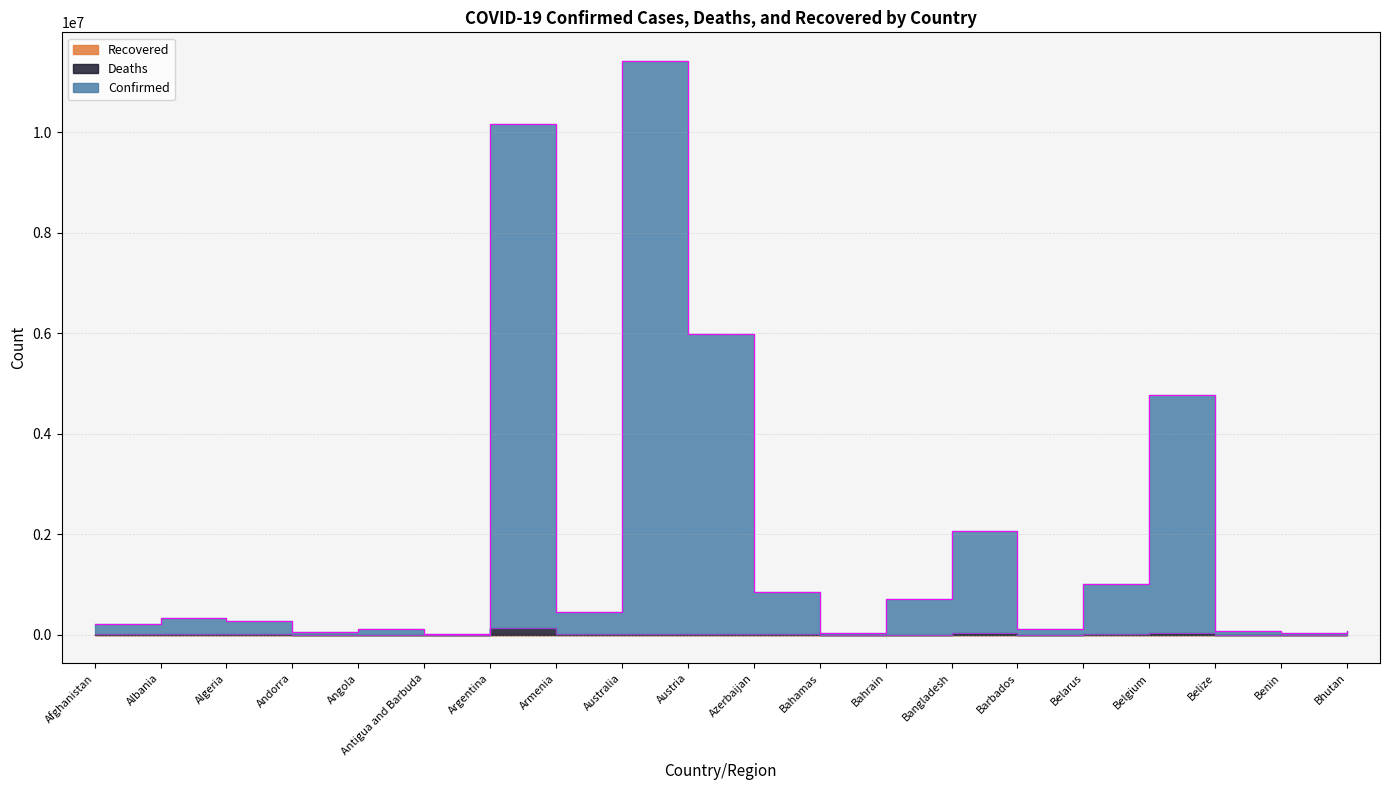

What is the difference between the Deaths values at Bahrain and Andorra?

1388